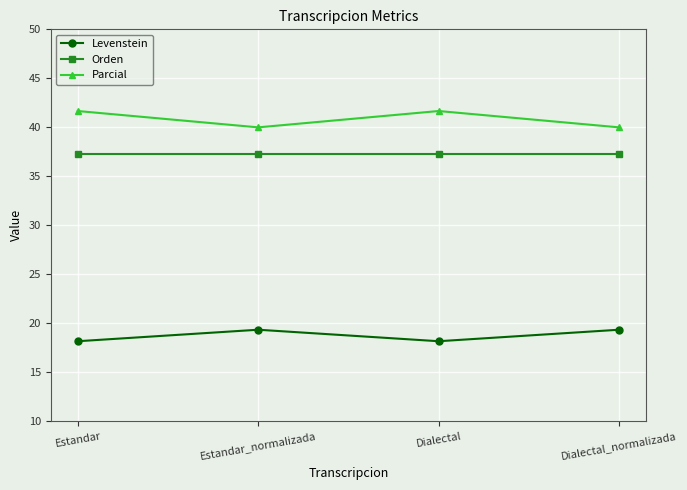

What is the difference between the maximum and second lowest values in the Parcial series?

1.7